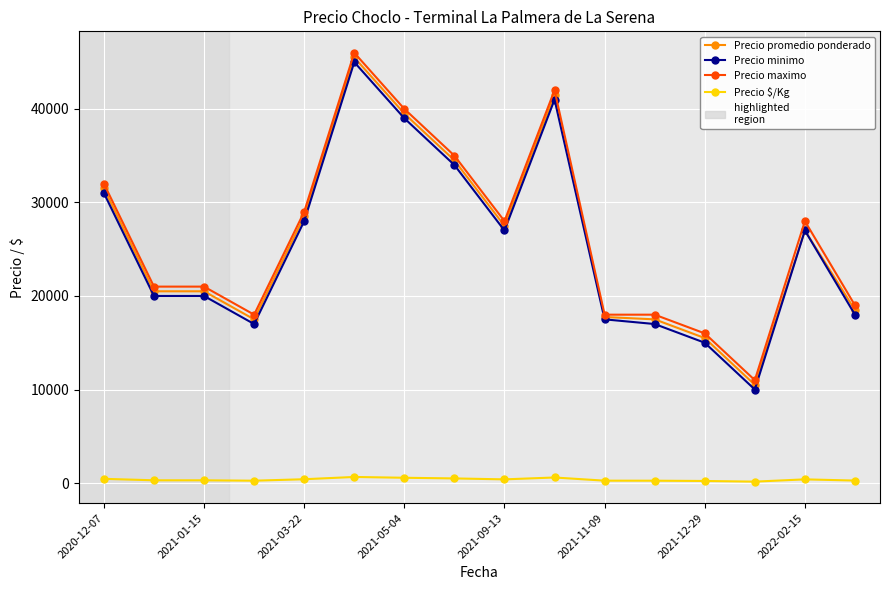

At how many categories does at least one series exceed 25599?

8